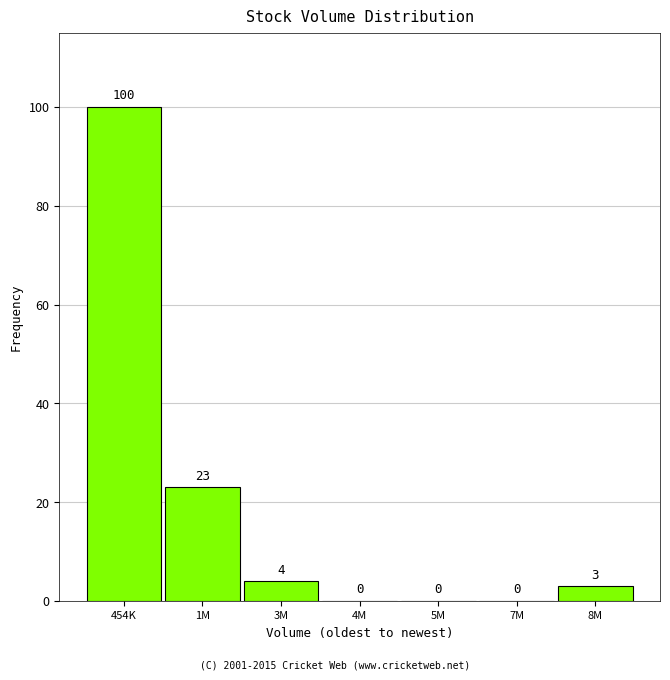

Reading left to right, transcribe all the data shown in this chart.

454K=100	1M=23	3M=4	4M=0	5M=0	7M=0	8M=3